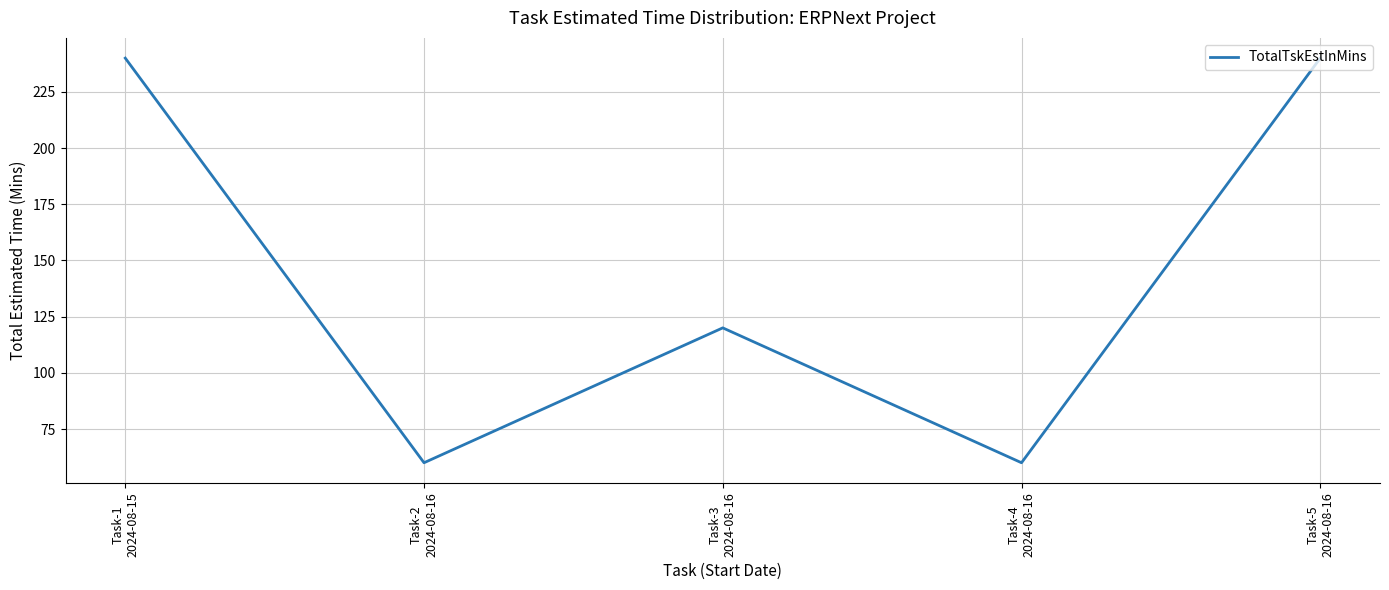

How many values are below 120?

2